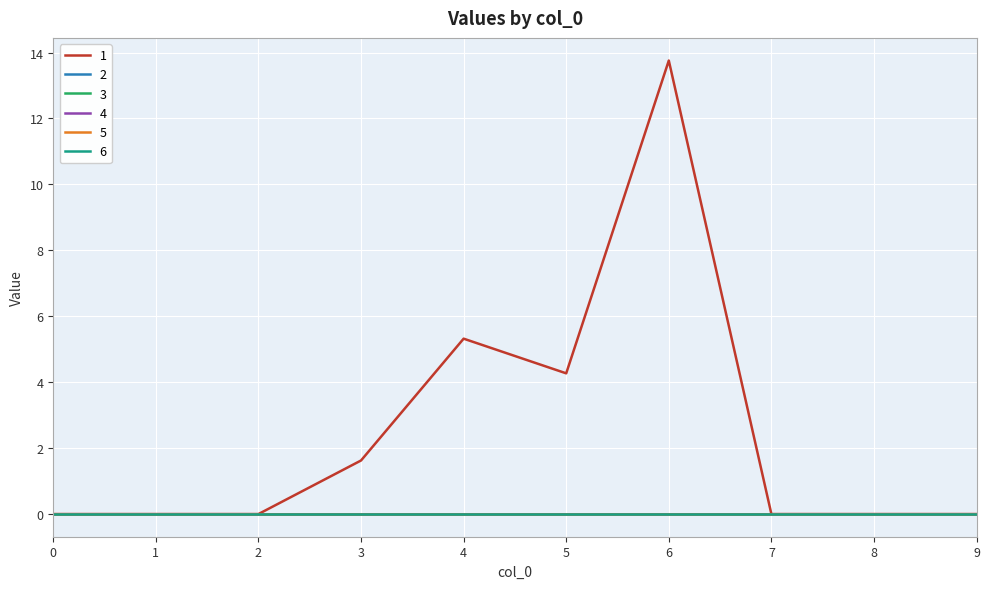

Between 7 and 2, which is larger?

7